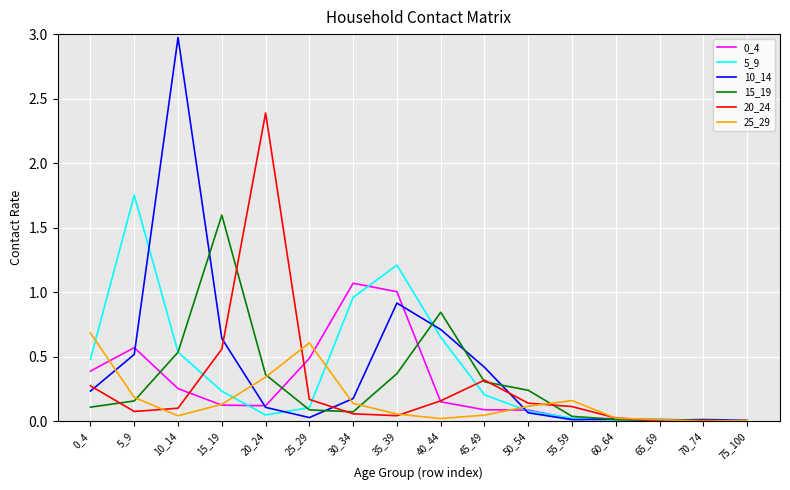

At which category is the sum across all series the highest?

10_14